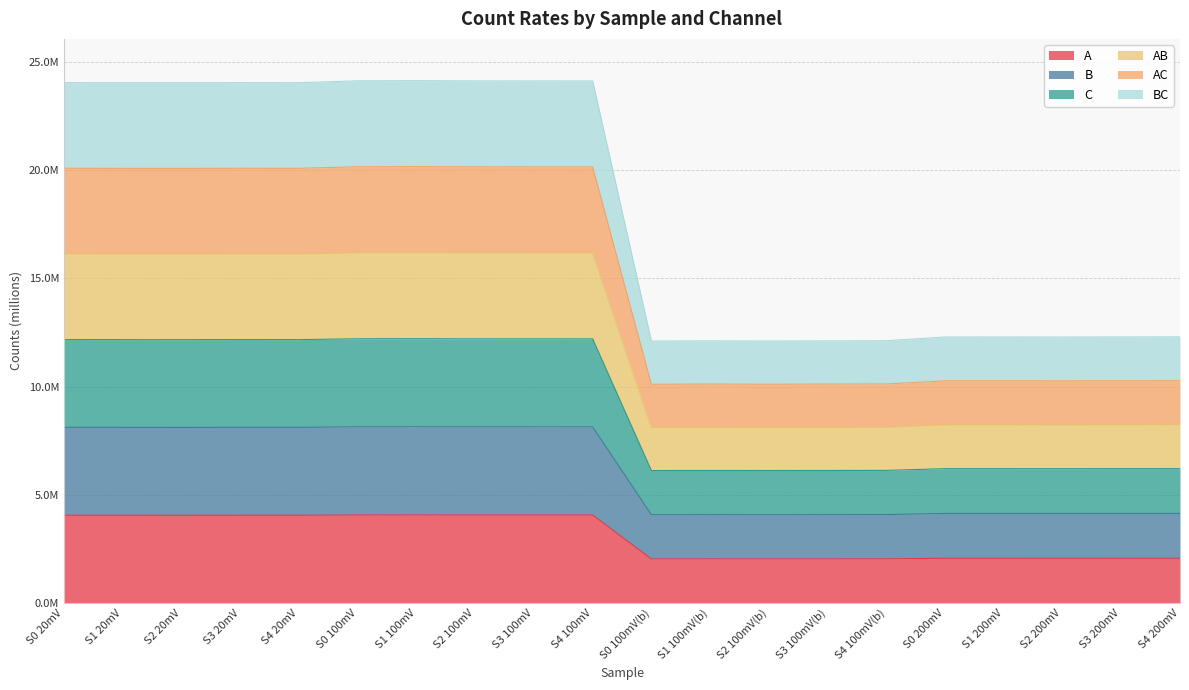

At which category does C reach its first local valley?

S2 20mV